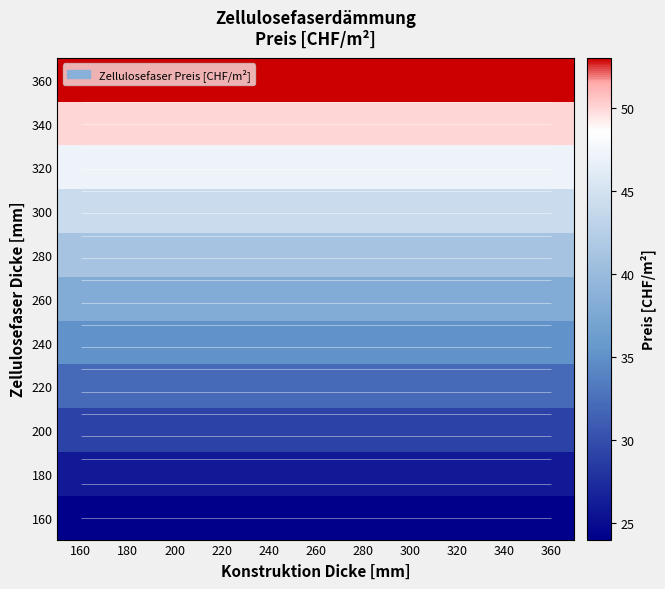

List the series in order of their peak value, highest first.

360, 340, 320, 300, 280, 260, 240, 220, 200, 180, 160